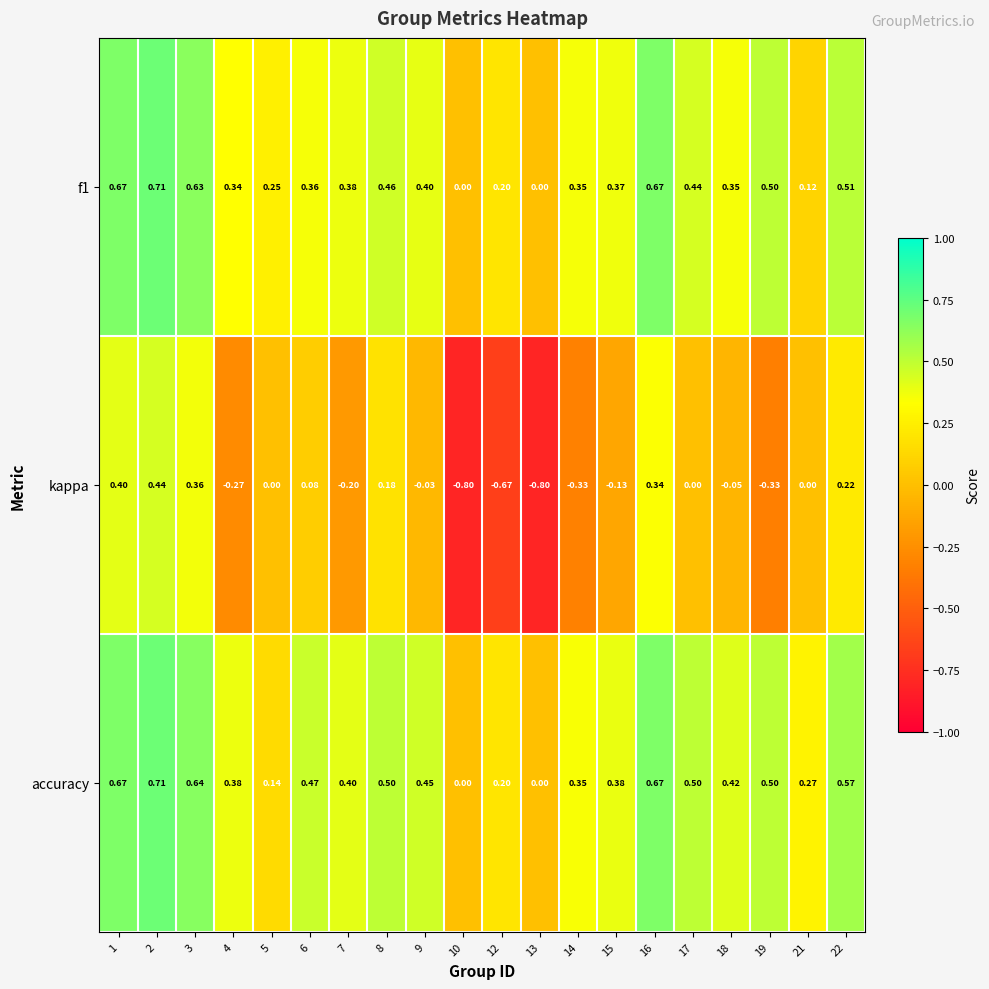

Is the value of accuracy at 3 greater than the value of kappa at 17?

Yes